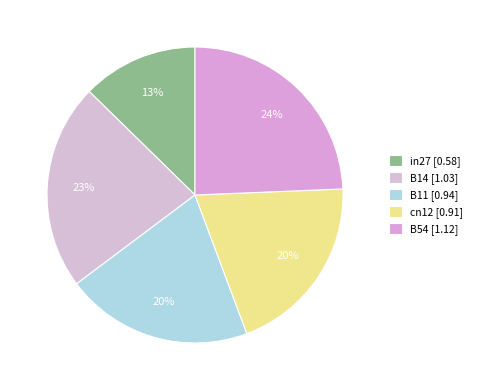

Combined, what portion of the pie is B14 and B11?

43.0%